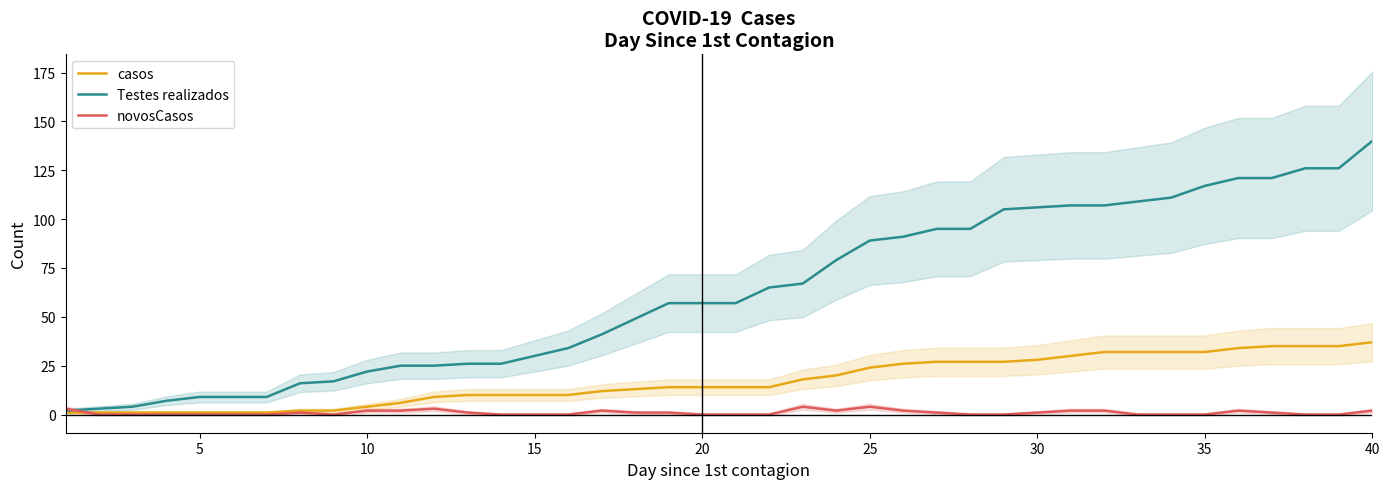

Rank the series by their maximum value, from lowest to highest.

novosCasos, casos, Testes realizados